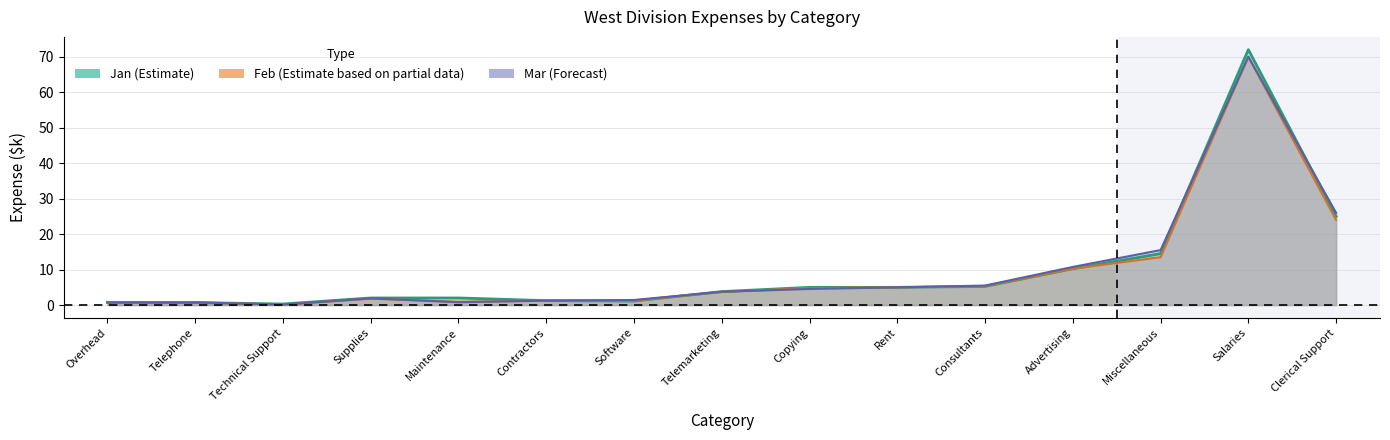

Does the chart display data point markers on the line(s)?

No